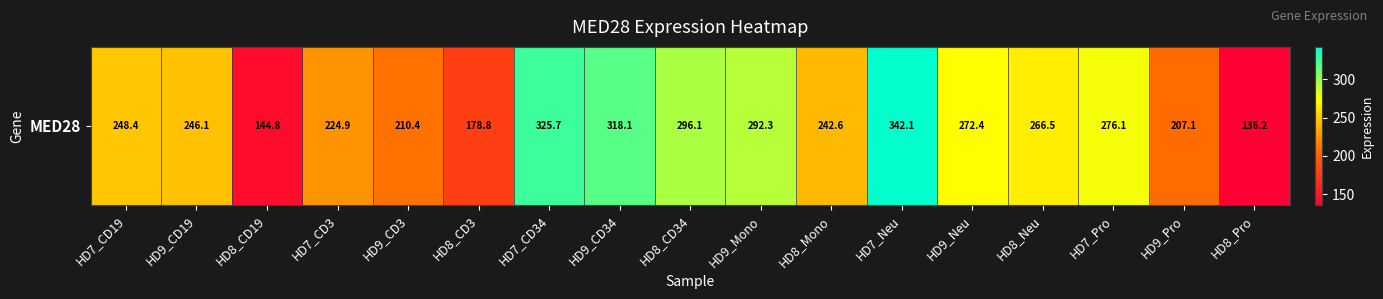

Which category has the lowest value across all series?

HD8_Pro